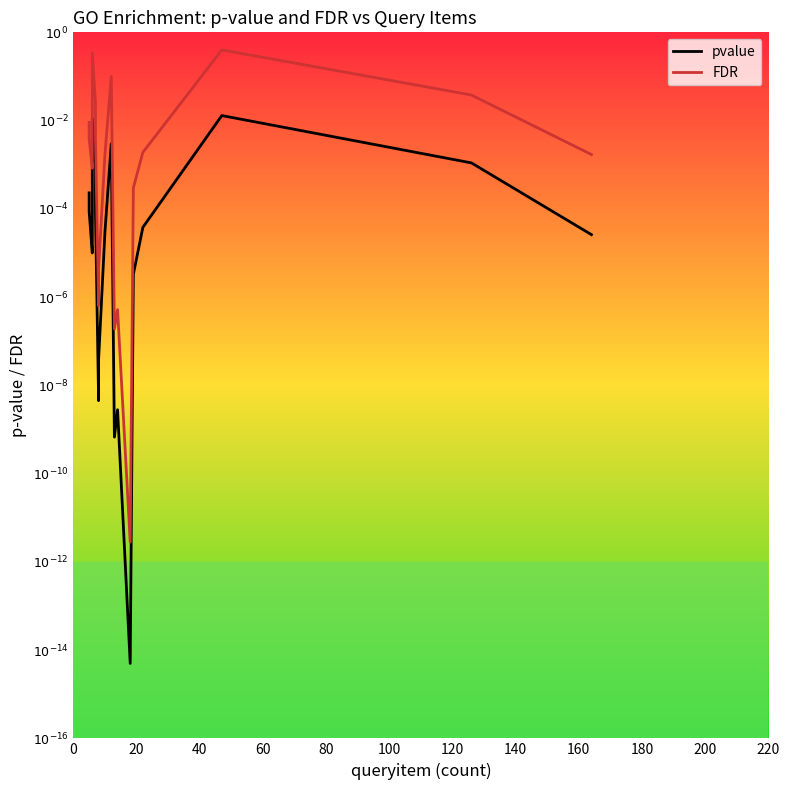

List the series in order of their peak value, highest first.

FDR, pvalue